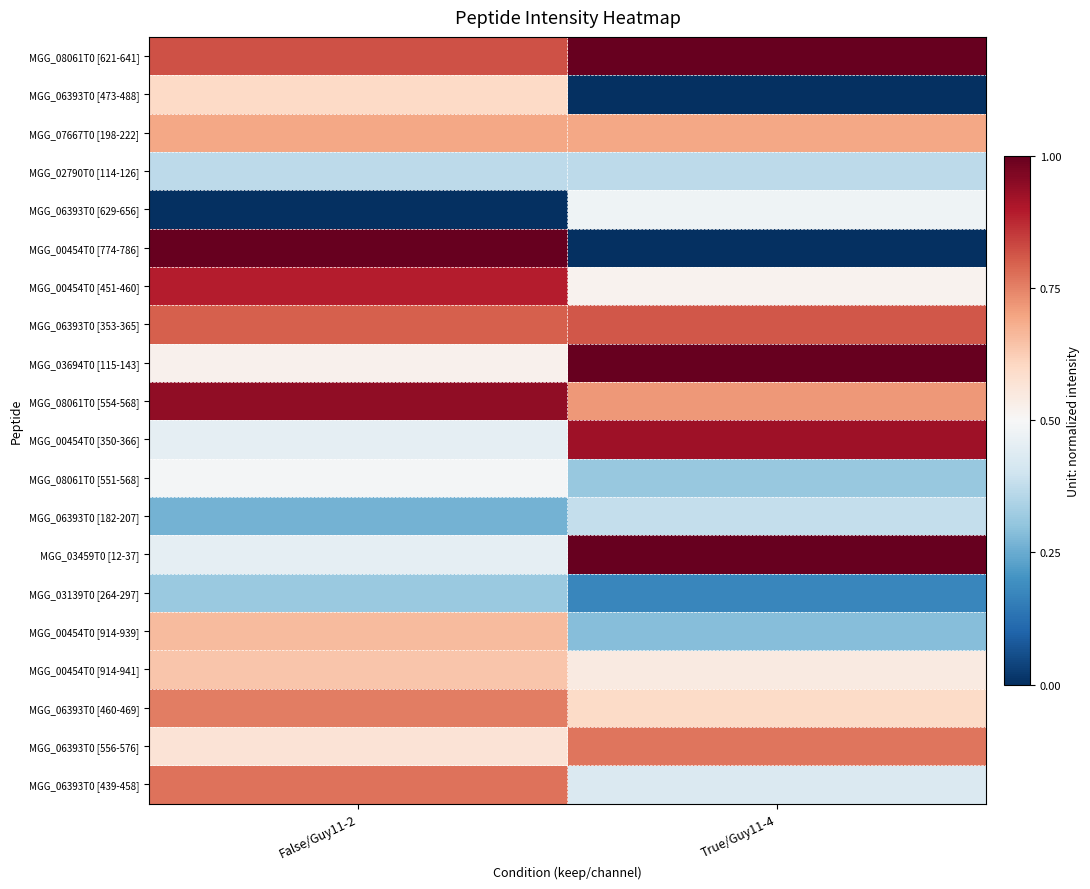

What is the total value across all series at False/Guy11-2?

2.0